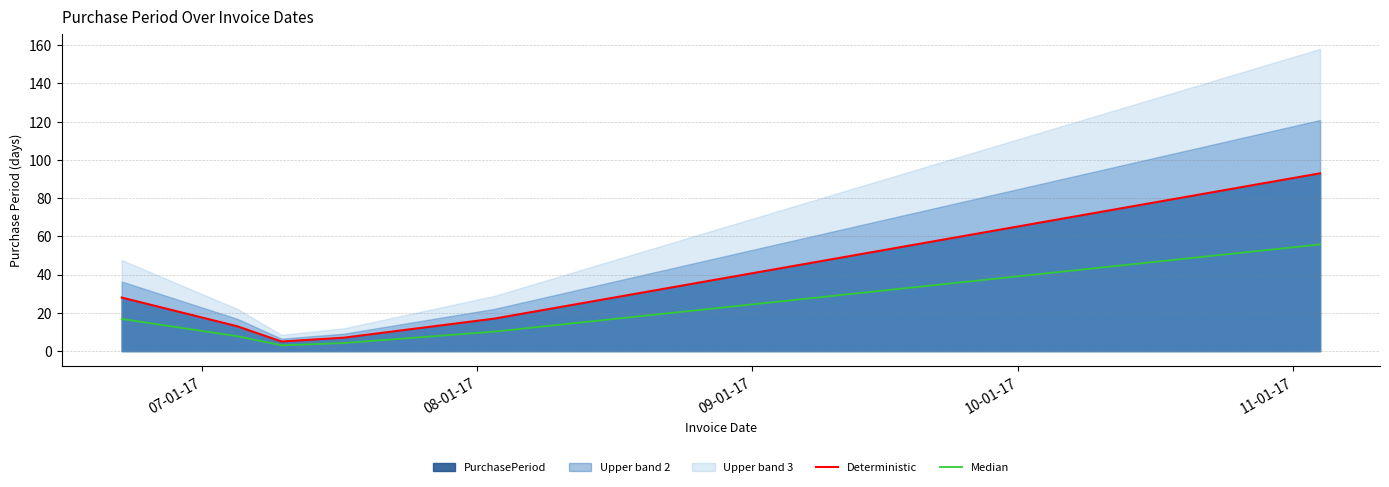

What is the minimum value for Deterministic?

5.0